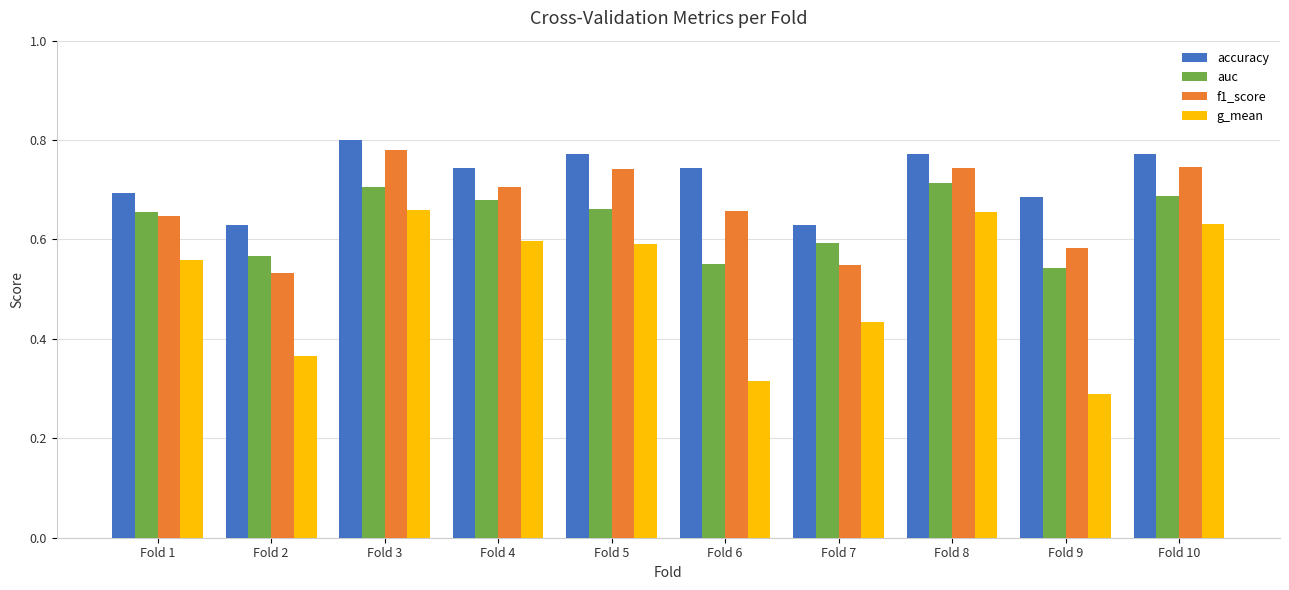

The value of f1_score at Fold 6 is 0.7. True or false?

True